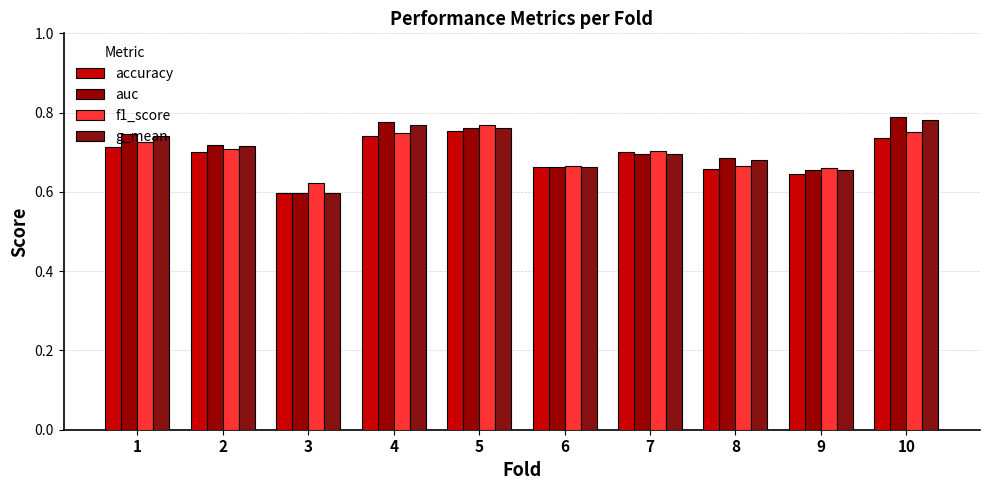

The accuracy series shows 0.5 at 7. True or false?

False